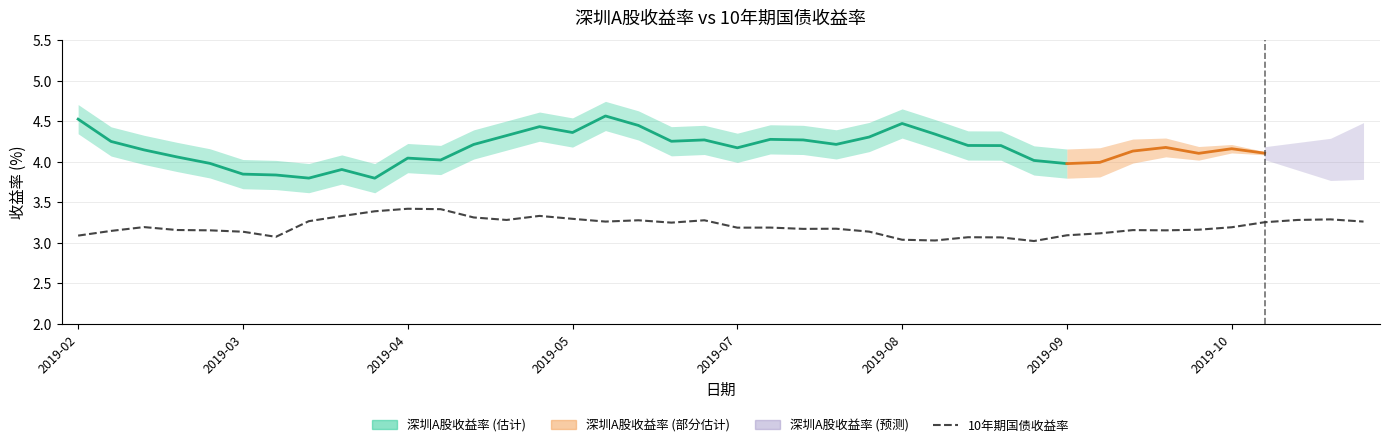

What is the minimum value shown in the chart?

3.0